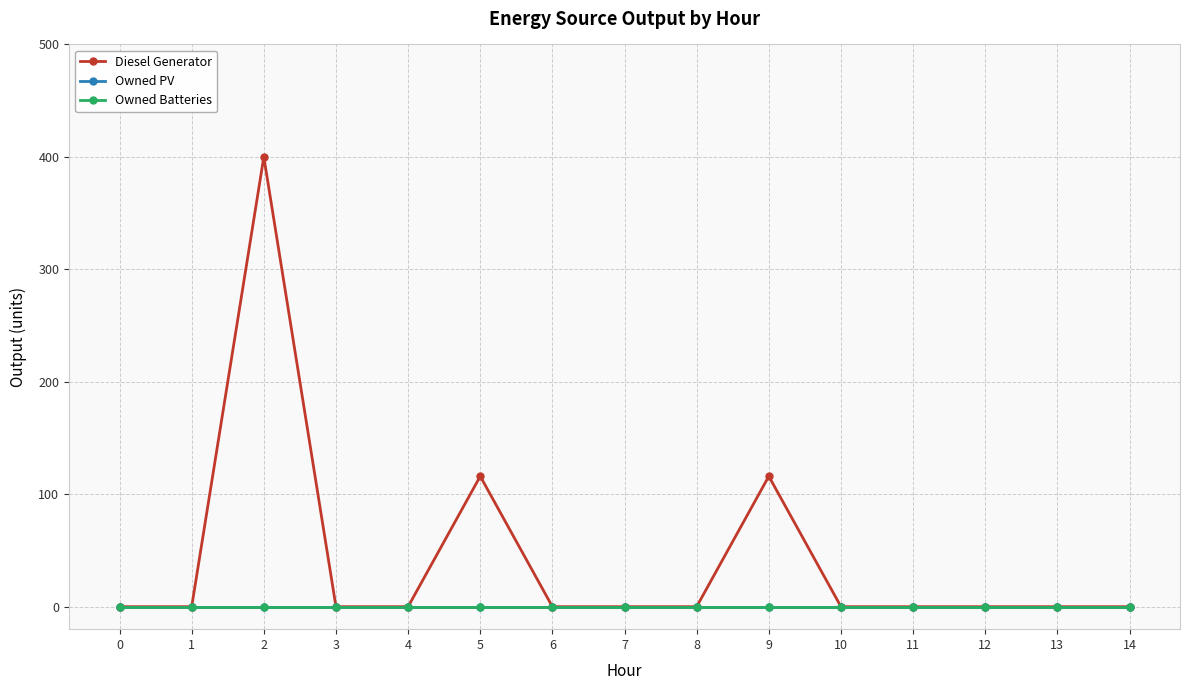

Which series has the widest spread of values?

Diesel Generator